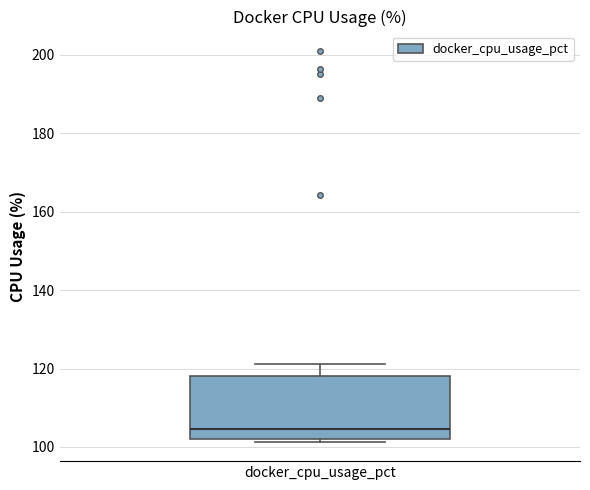

Read this box plot against the y-axis: the position of the median line, the range covered by the box, and the ends of both whiskers. The values are not printed on the chart, so give them approximately, as read against the axis.

median 104, box 102 to 118, whiskers 102 (just below the box's lower edge) to 122